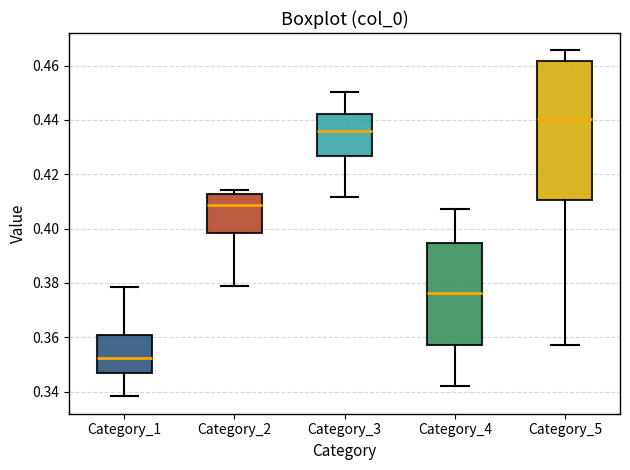

Reading left to right, read every box against the y-axis: the position of its median line, the range the box covers, and the ends of its whiskers. The values are not printed on the chart, so give them approximately, as read against the axis.

Category_1: median 0.352, box 0.346 to 0.360, whiskers 0.338 to 0.378
Category_2: median 0.408, box 0.398 to 0.412, whiskers 0.378 to 0.414
Category_3: median 0.436, box 0.426 to 0.442, whiskers 0.412 to 0.450
Category_4: median 0.376, box 0.358 to 0.394, whiskers 0.342 to 0.408
Category_5: median 0.440, box 0.410 to 0.462, whiskers 0.358 to 0.466